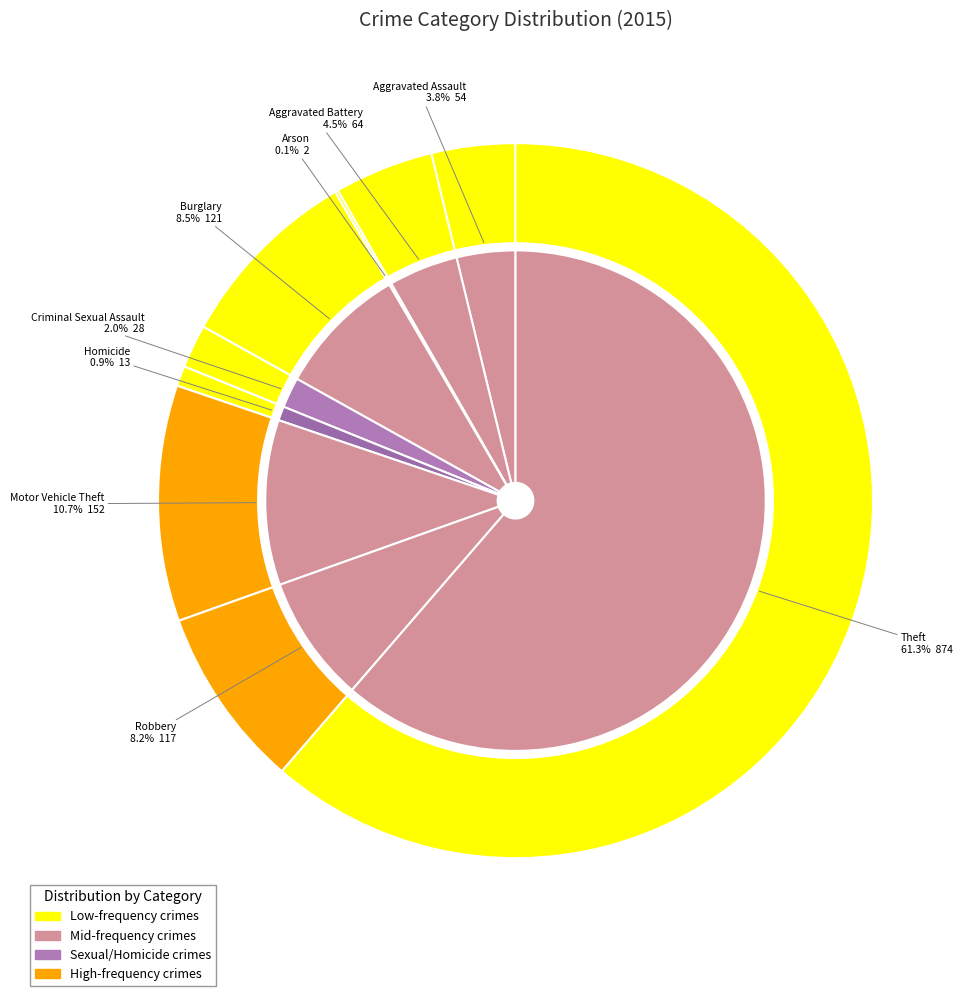

Does Theft represent more than half of the total?

Yes